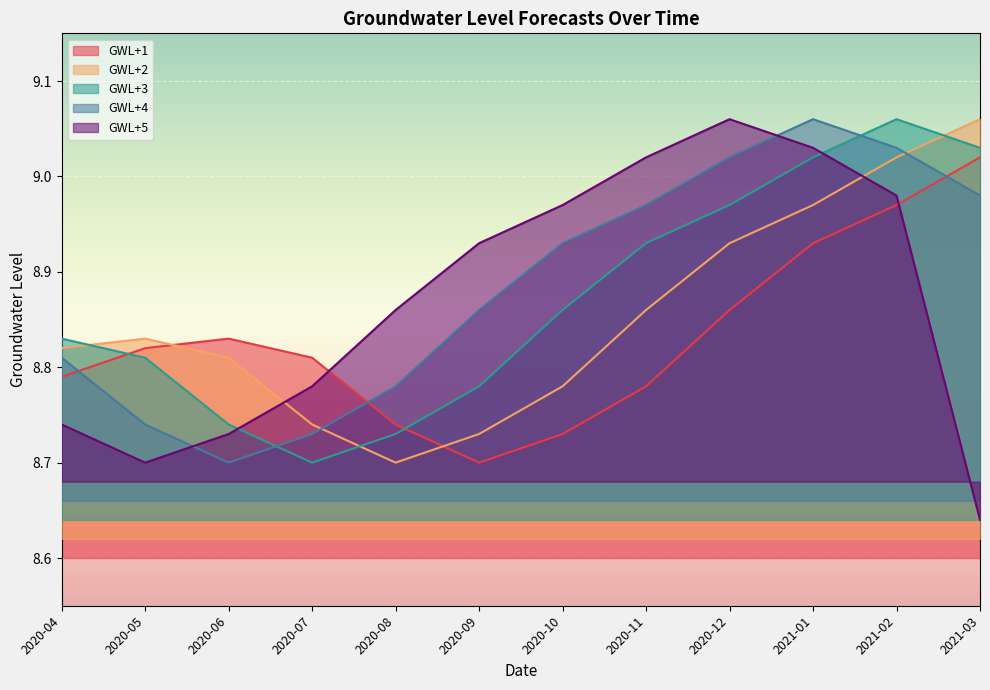

What is the difference between the highest and lowest values at 2020-08?

0.2